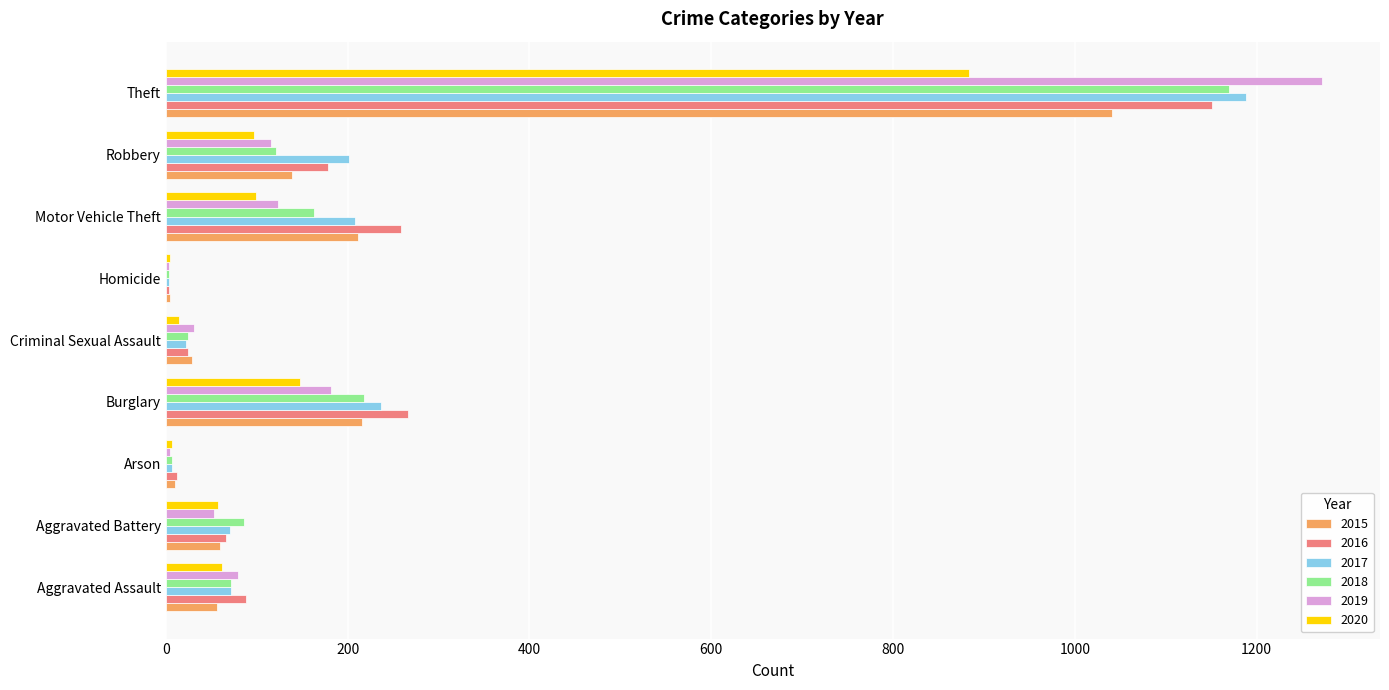

The value of 2018 at Arson is 7. True or false?

True